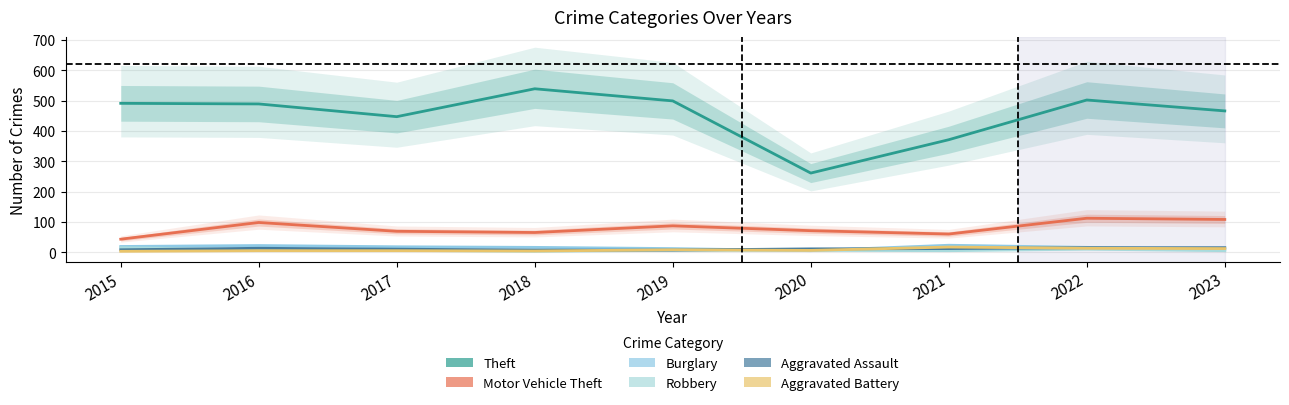

What is the difference between the Aggravated Assault values at 2015 and 2017?

2